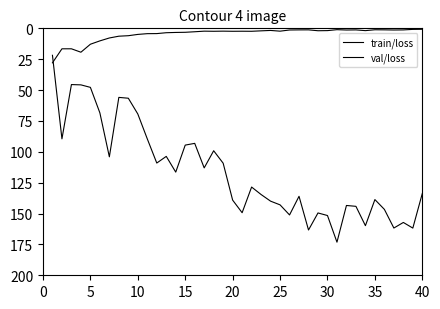

Does the chart have visible grid lines?

No